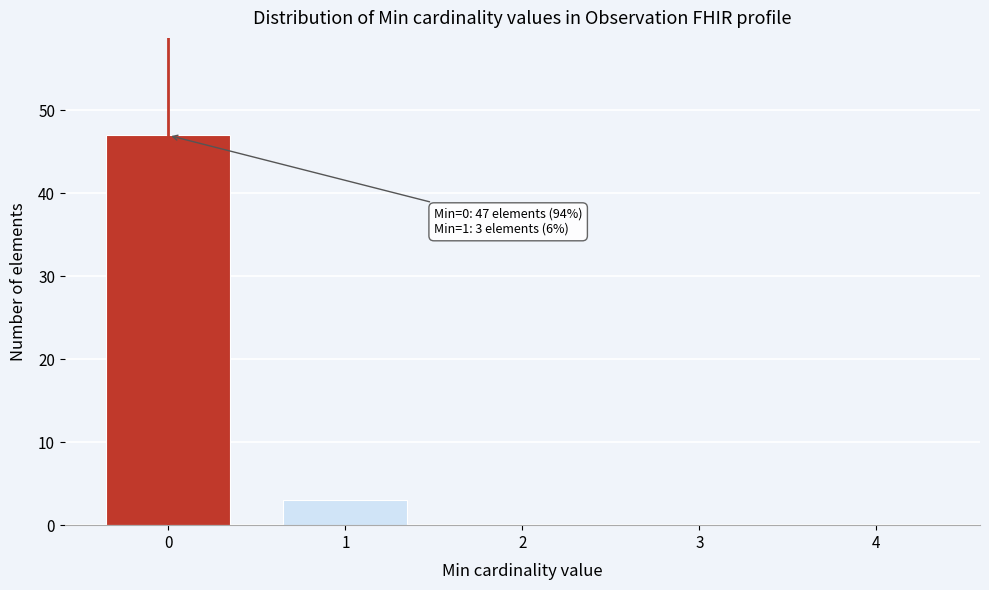

Reading right to left, list all the values displayed in this chart.

4=0	3=0	2=0	1=3	0=47